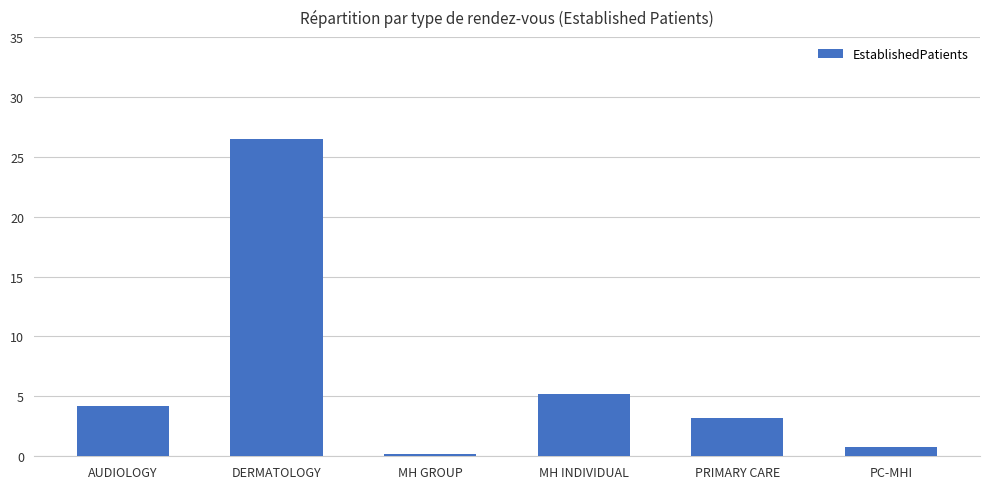

What position from the left is MH INDIVIDUAL?

4